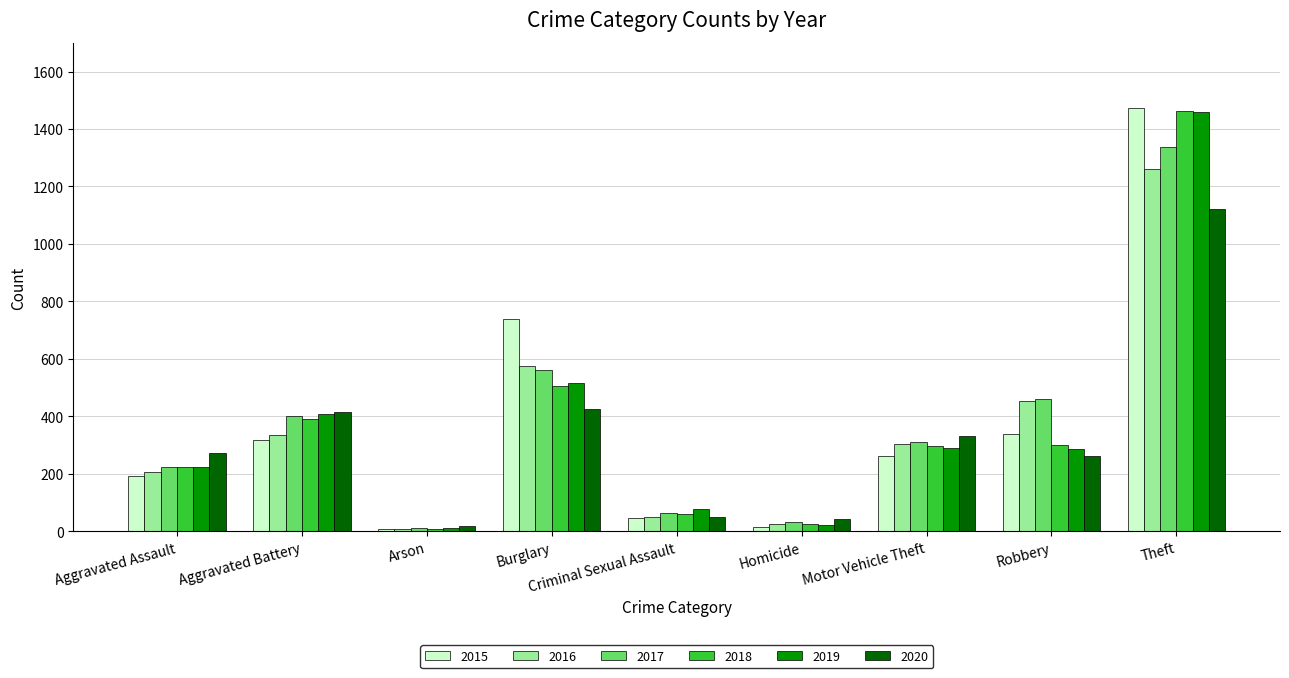

What value does the 2019 series have at Aggravated Battery?

407